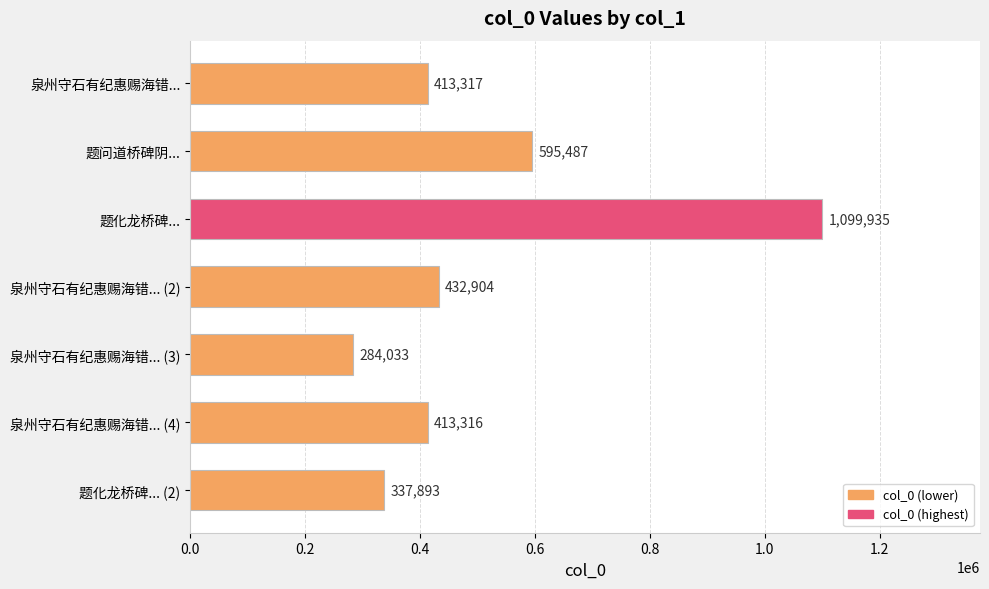

What is the difference between the values at 题化龙桥碑... (2) and 题化龙桥碑...?

762042